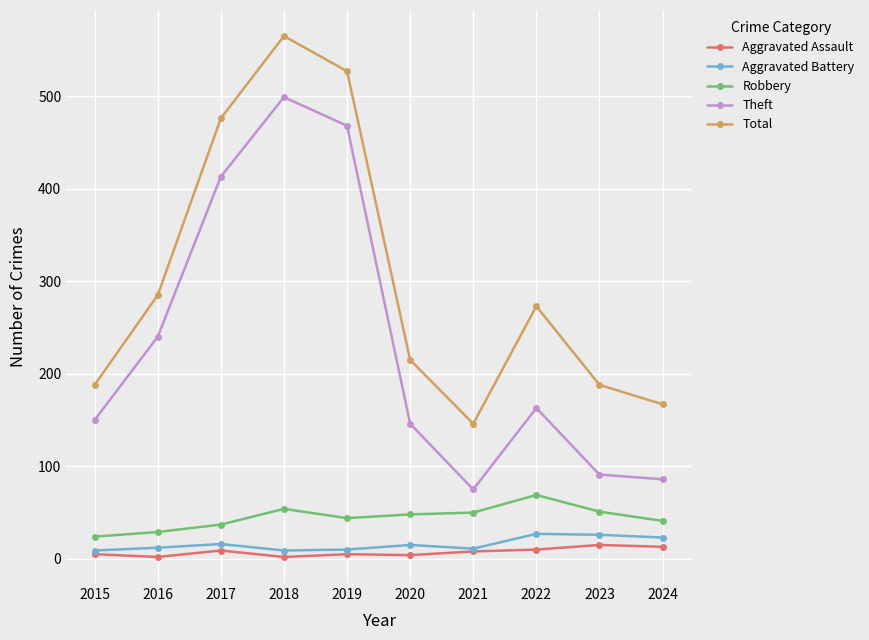

What is the value of the Aggravated Battery point at the 5th from the left?

10